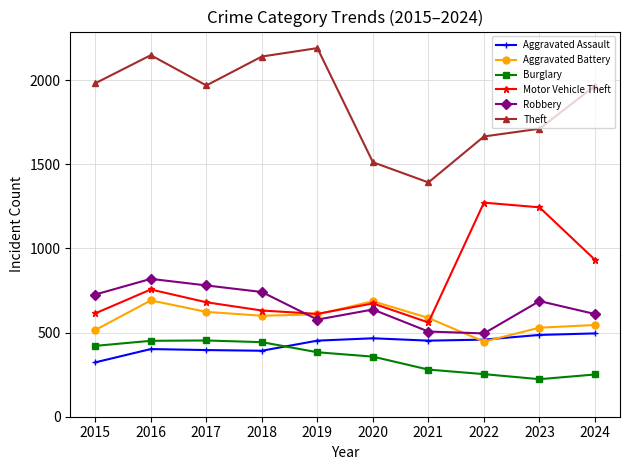

What is the difference between the highest and lowest values at 2020?

1155